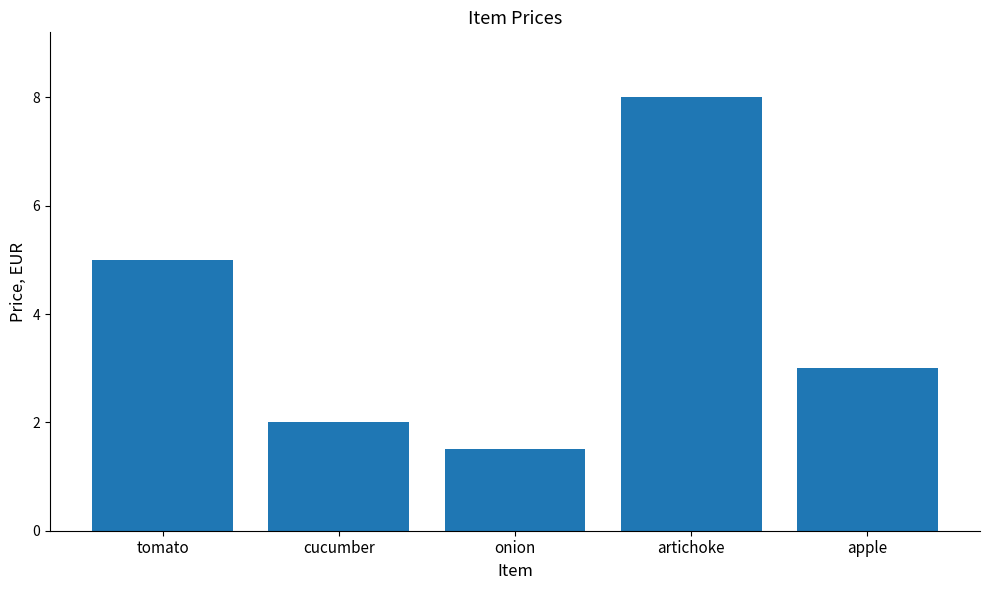

How many bars are there in total?

5